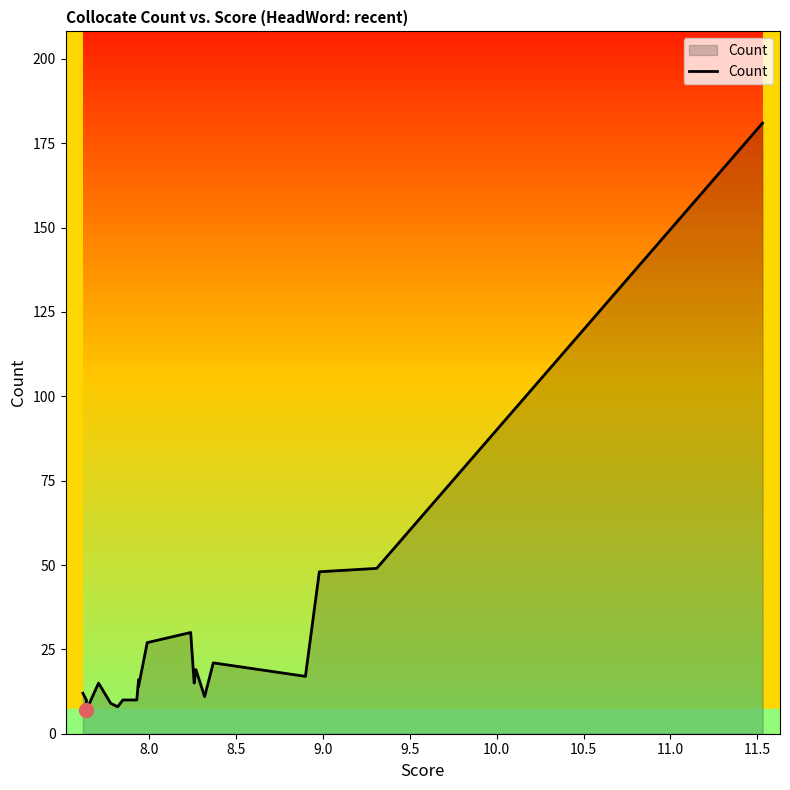

True or false: there are more than 1 points higher than both neighbors.

True